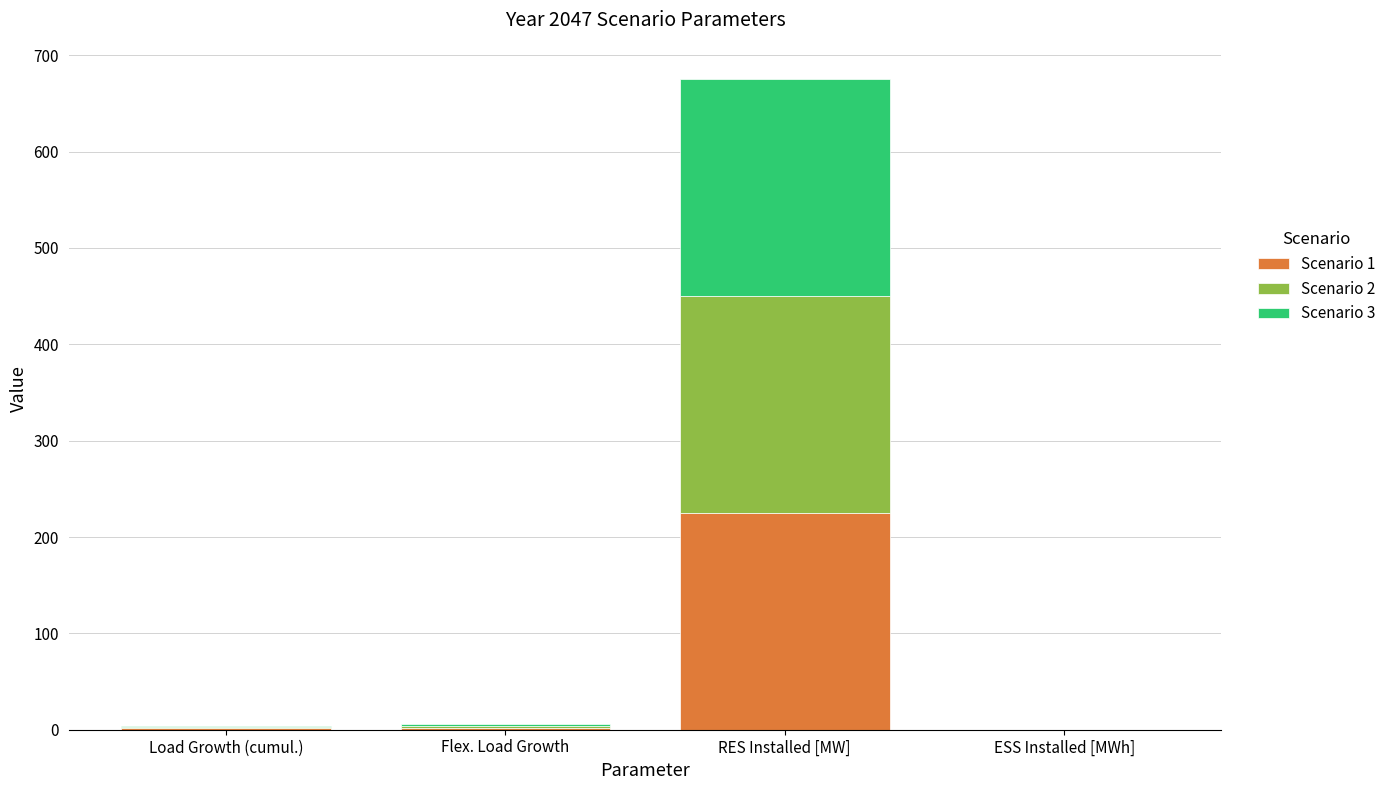

At which label does Scenario 1 reach its peak?

RES Installed [MW]